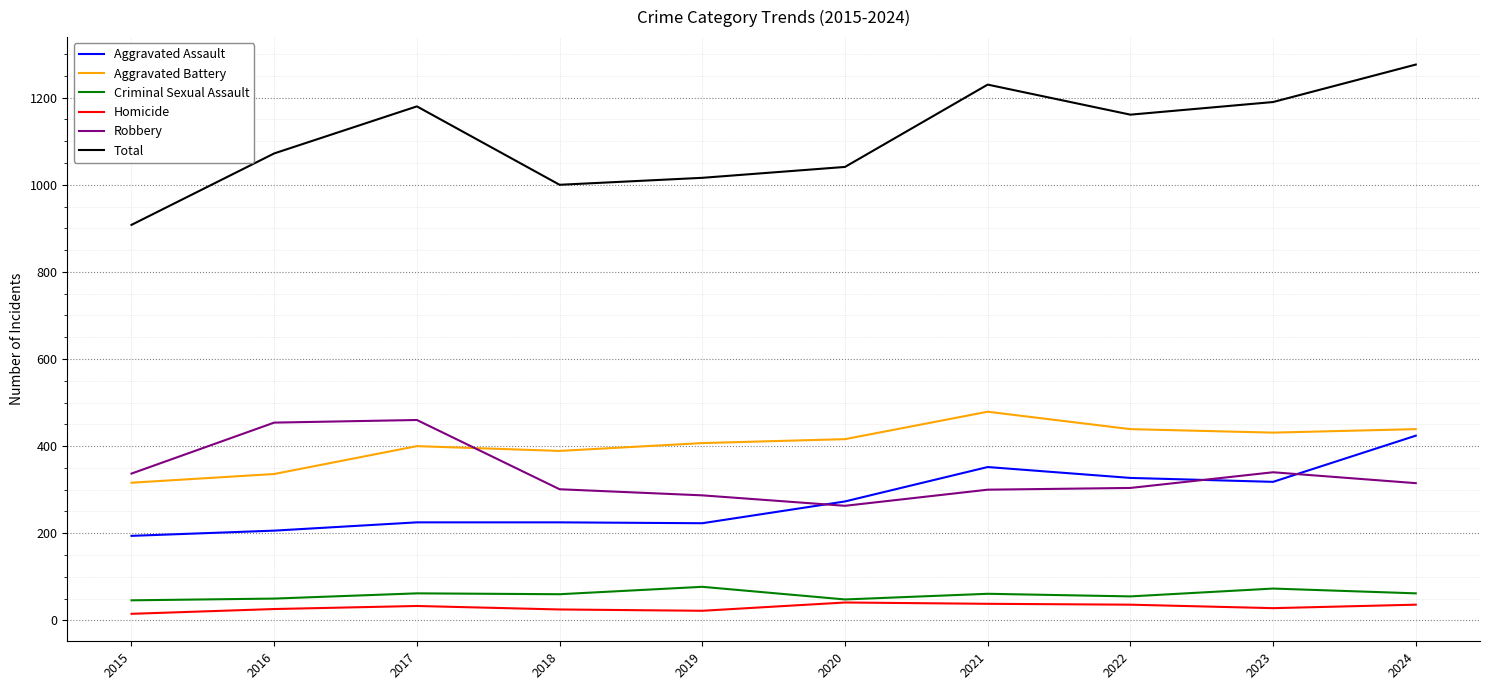

What is the approximate value of Aggravated Assault at 2024?

424